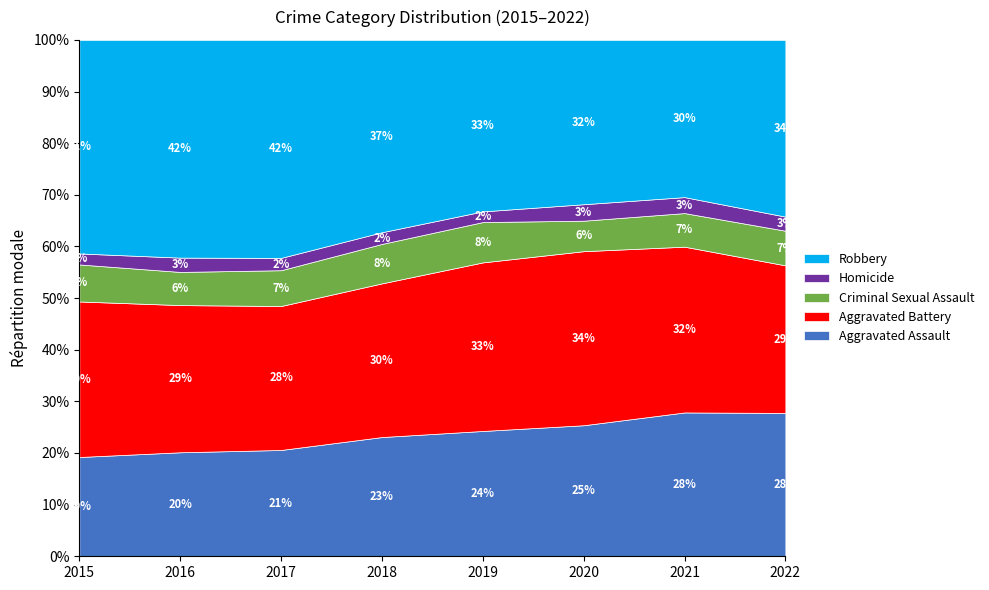

In Criminal Sexual Assault, how many points are higher than both neighbors (excluding endpoints)?

1